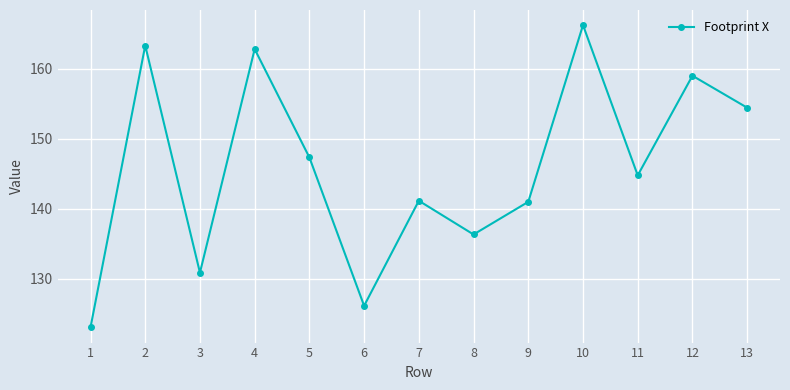

At which label does the data first exceed 144?

2